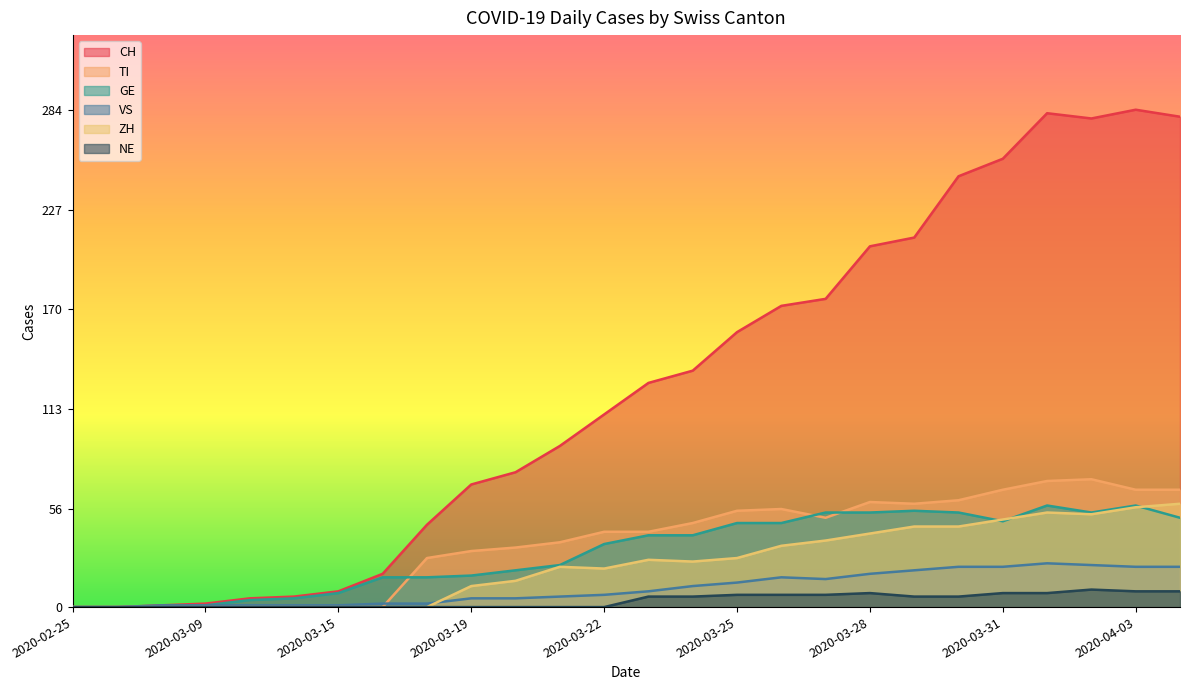

What is the average value of the ZH series?

24